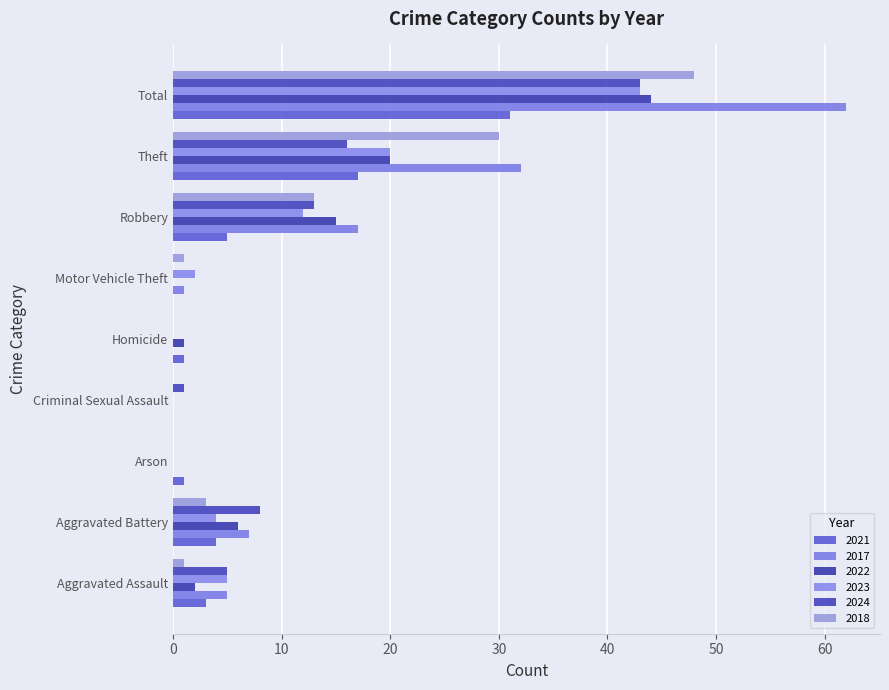

The value of 2024 at Criminal Sexual Assault is 0. True or false?

False